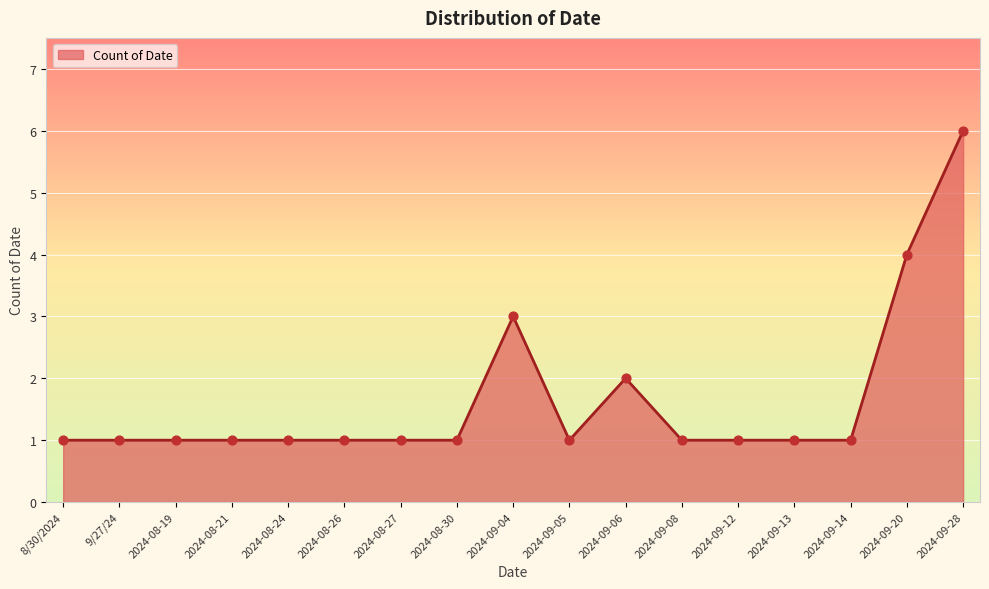

What is the ratio of the value at 2024-09-20 to the value at 2024-08-24?

4.0